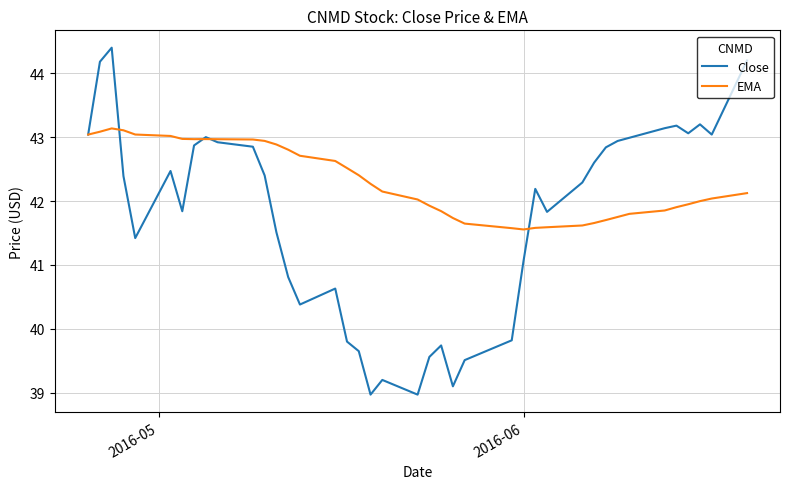

Rank the series by their average value, from lowest to highest.

Close, EMA